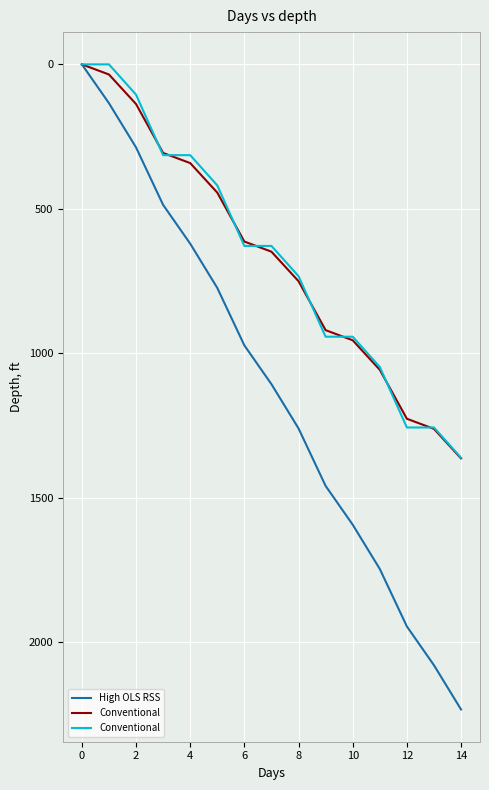

Reading right to left, what are all the values shown in this chart?

High OLS RSS: 2233.7	2080.4	1946.1	1747.1	1593.9	1459.6	1260.6	1107.4	973.1	774.1	620.8	486.5	287.5	134.3	0.0
Conventional: 1362.1	1257.3	1257.3	1047.8	943.0	943.0	733.4	628.7	628.7	419.1	314.3	314.3	104.8	0.0	0.0